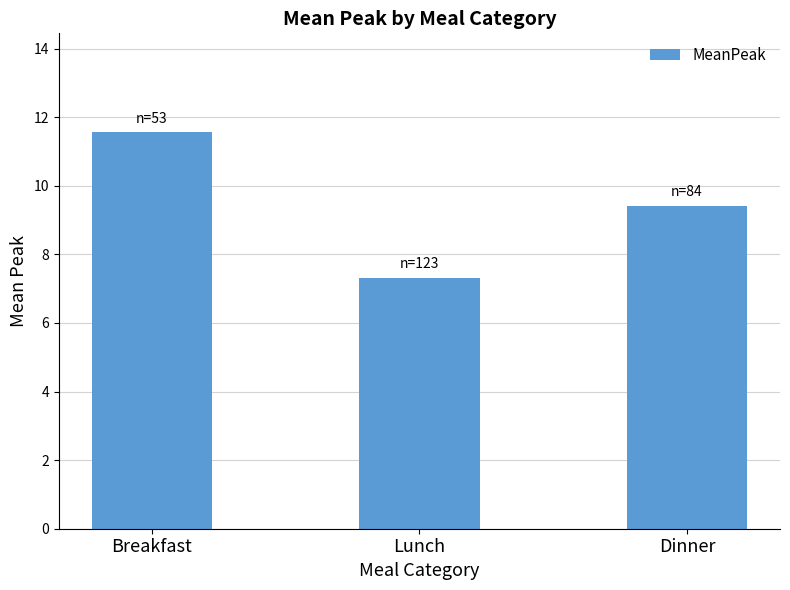

What is the sum of all values?

28.3